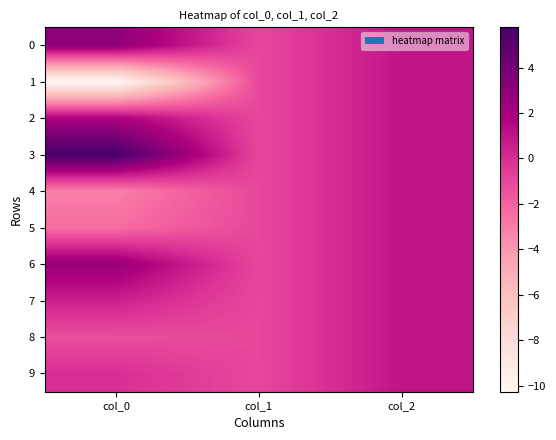

Rank the series at col_1 from lowest to highest value.

0, 1, 2, 3, 4, 5, 6, 7, 8, 9